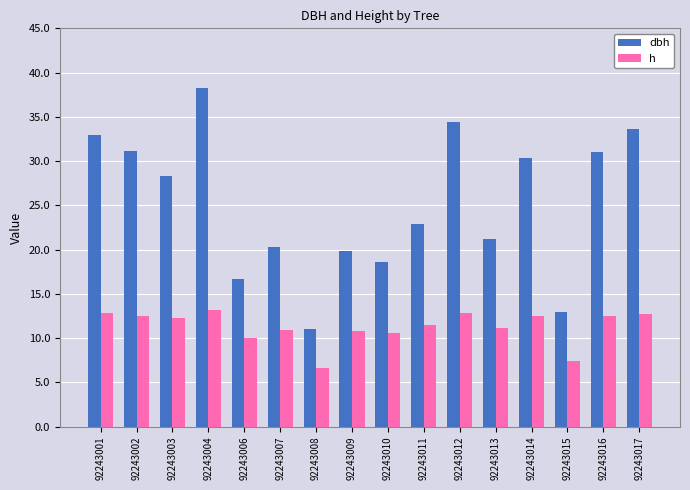

The value of h at 92243014 is 12.5. True or false?

True